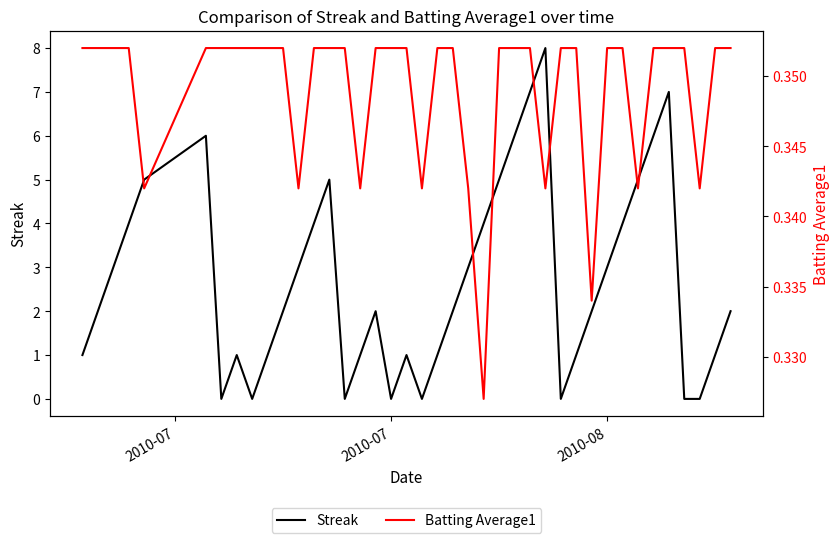

What is the maximum value for Streak?

8